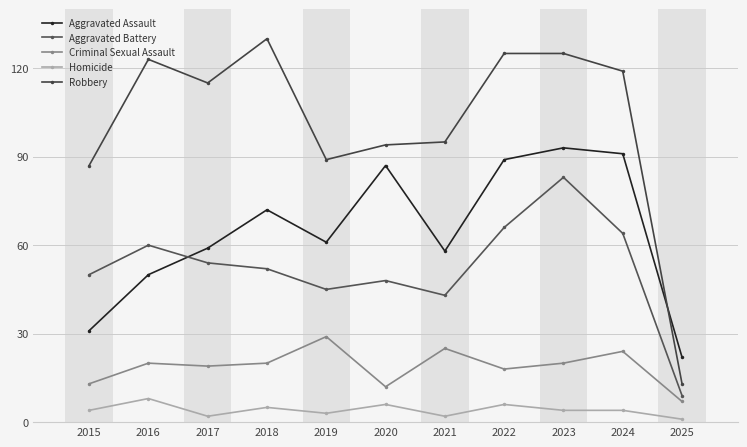

What is the difference between the highest and lowest values at 2020?

88